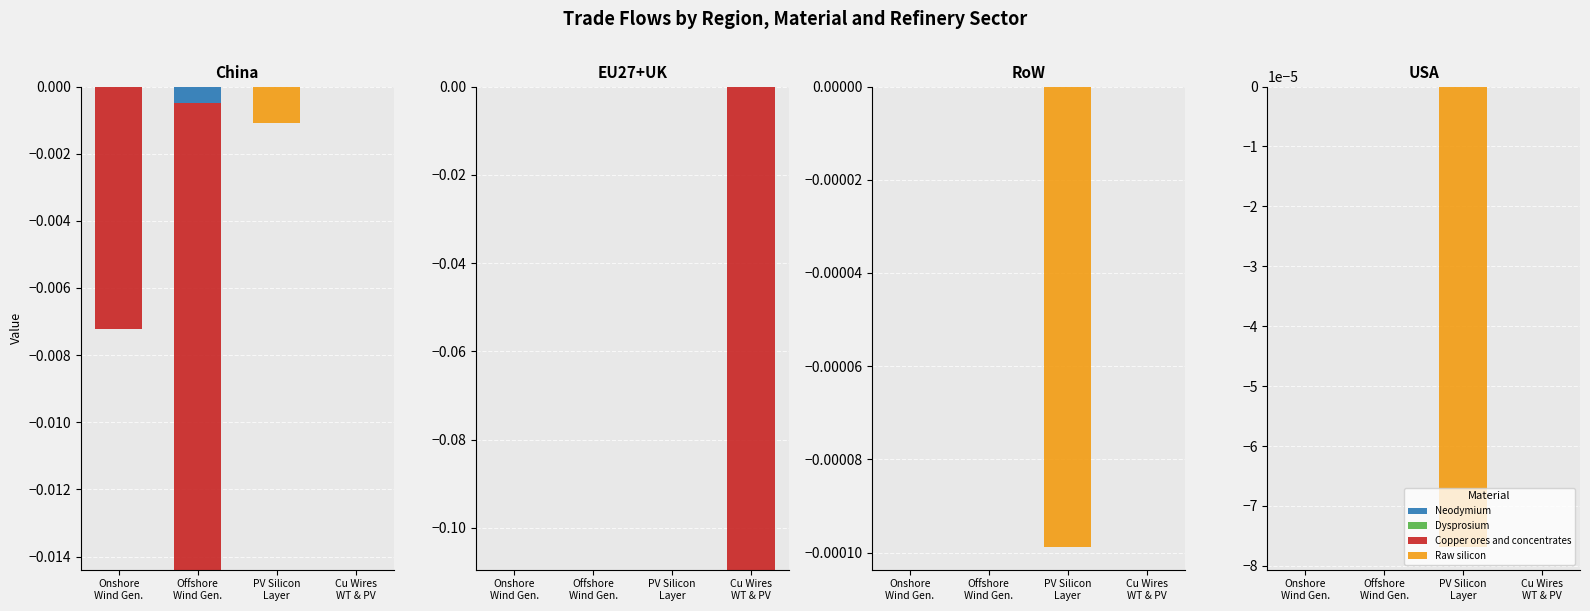

Which series has the largest total across all categories?

Neodymium